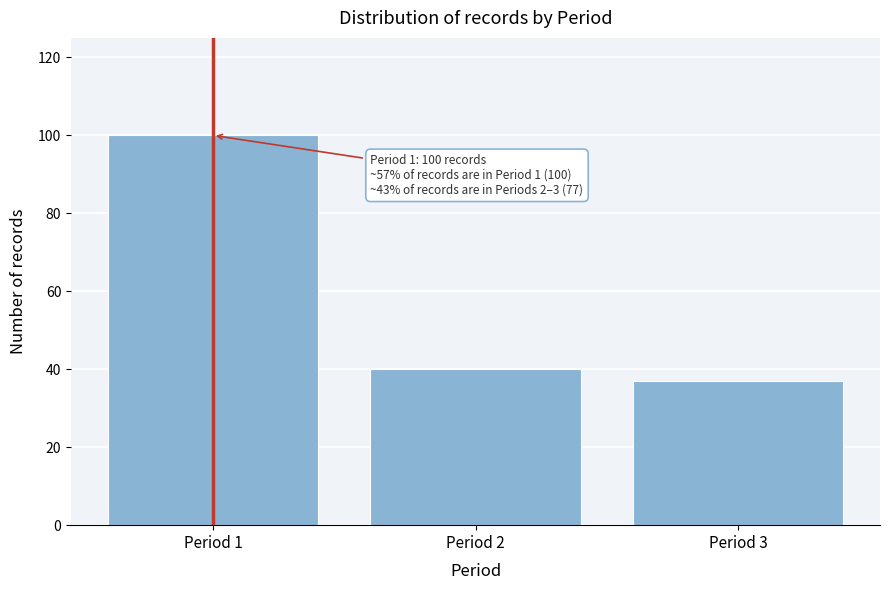

Reading right to left, extract all data points from this chart.

Period 3=37	Period 2=40	Period 1=100